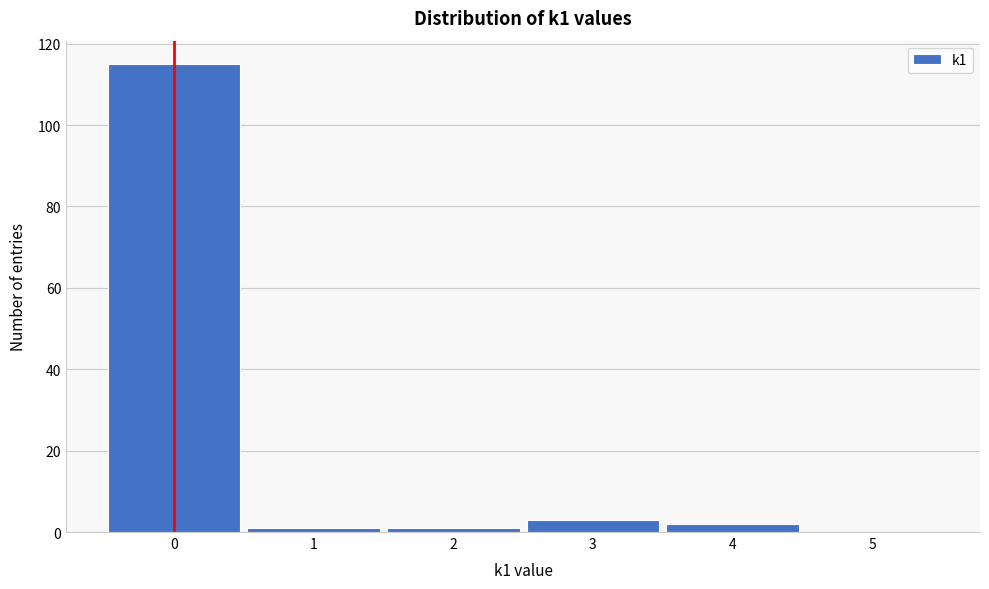

Reading left to right, transcribe this chart: for each bar, give the range it covers on the x-axis and its height. The values are not printed on the chart, so give them approximately, as read against the axis.

-0.5 to 0.5: 116
0.5 to 1.5: under 2
1.5 to 2.5: under 2
2.5 to 3.5: 4
3.5 to 4.5: 2
4.5 to 5.5: 0